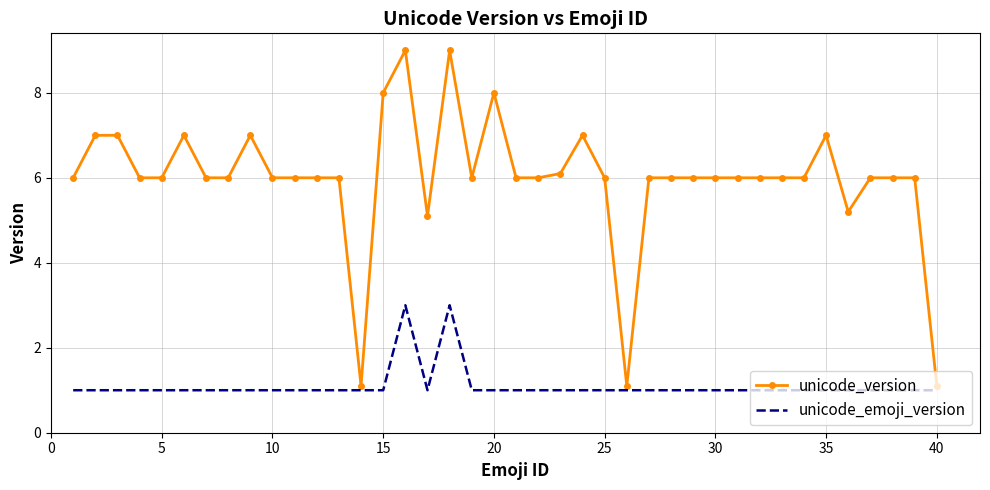

Which series has the largest total across all categories?

unicode_version